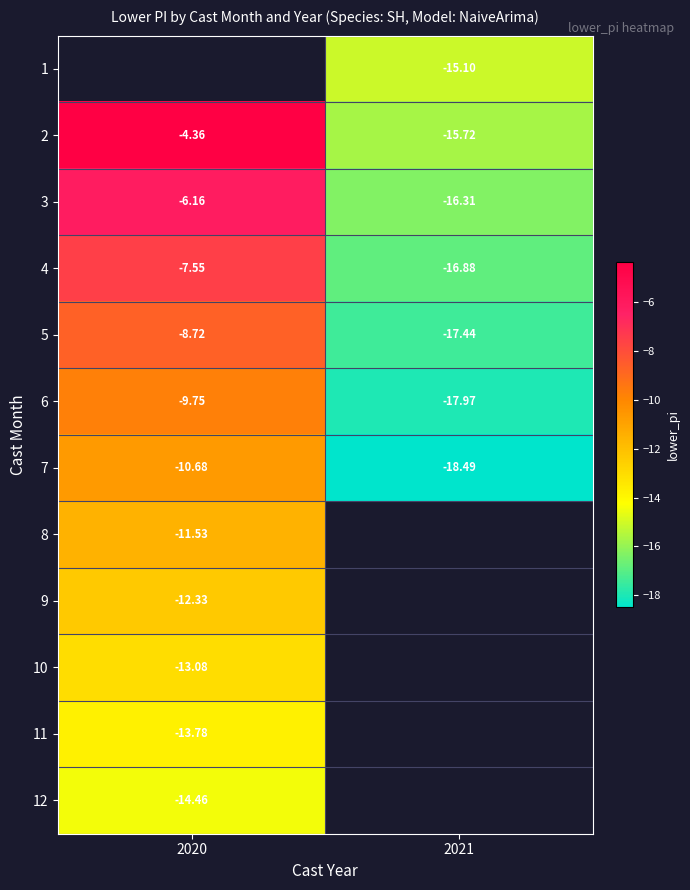

True or false: 4 has a value of -16.9 at 2021.

True